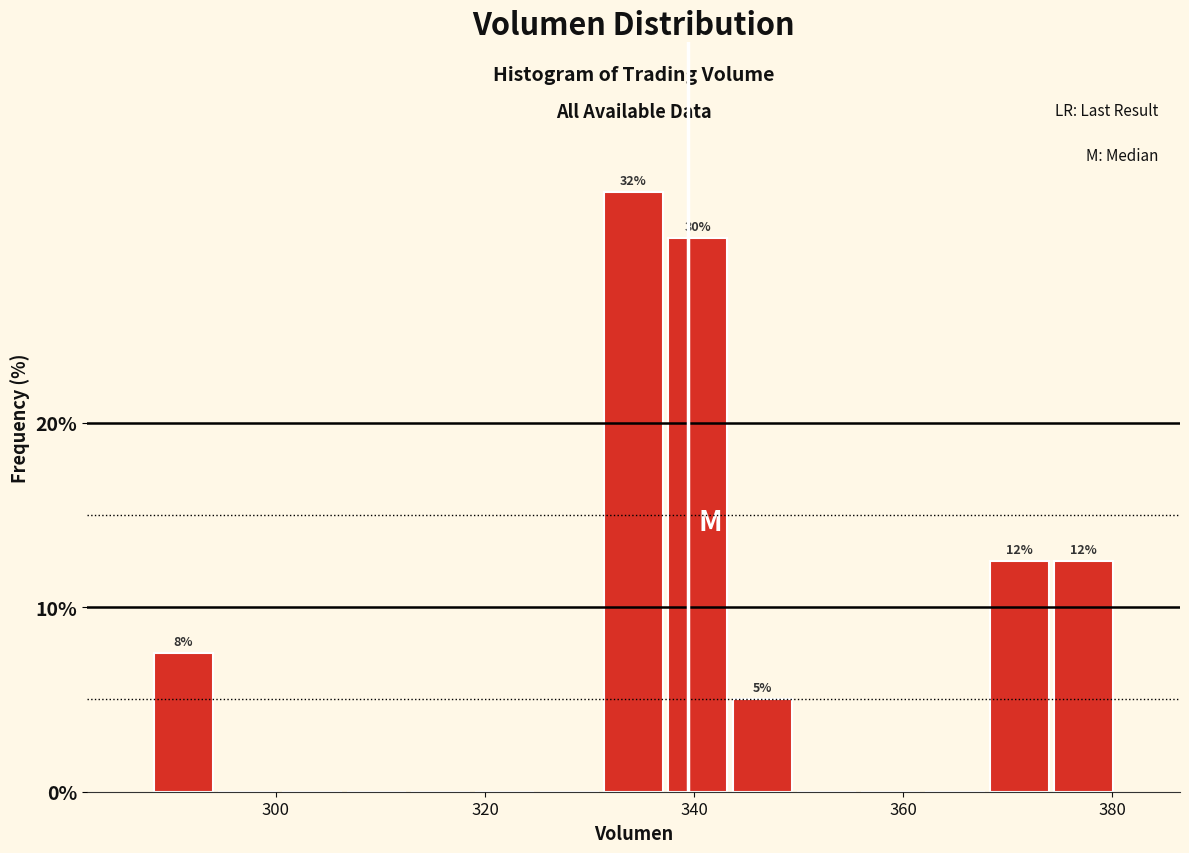

Around what value on the x-axis is the tallest bar? Give the approximate position of its centre, as read against the axis.

334